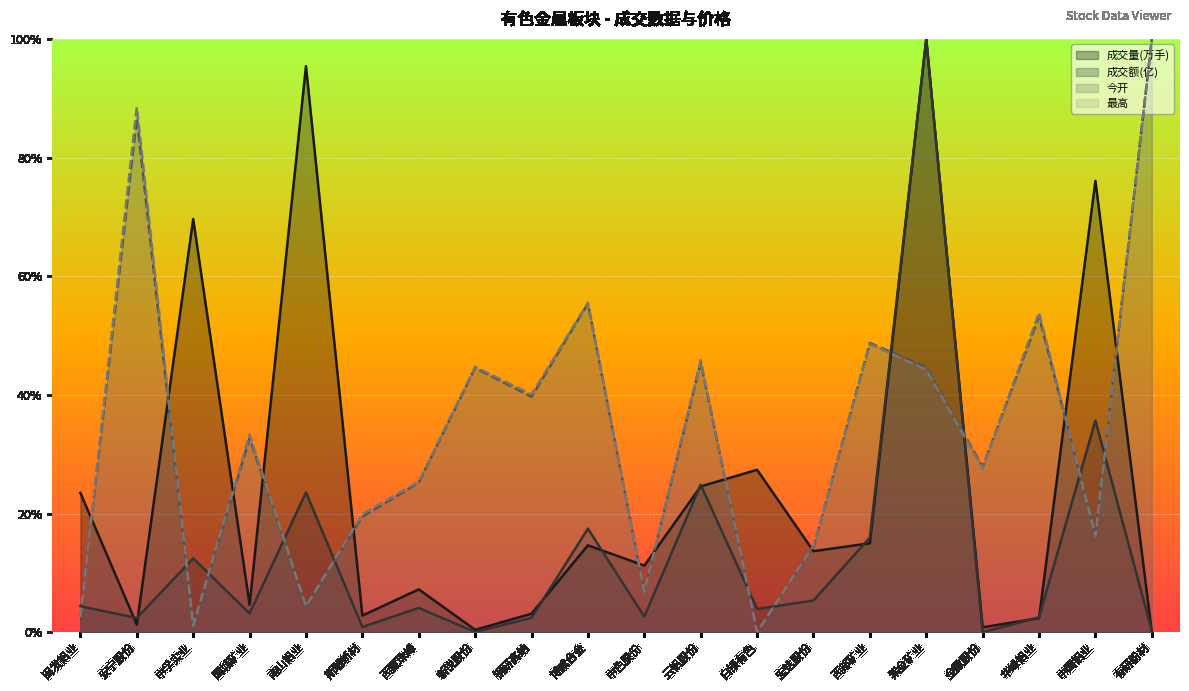

True or false: 成交量(万手) and 最高 intersect in this chart.

True